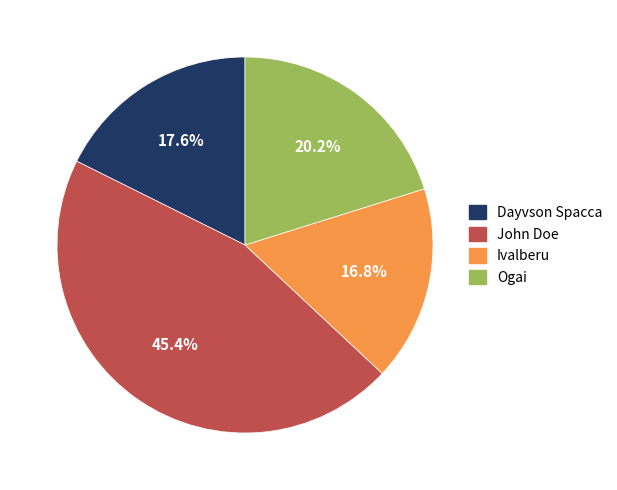

What portion of the pie excludes John Doe?

54.6%